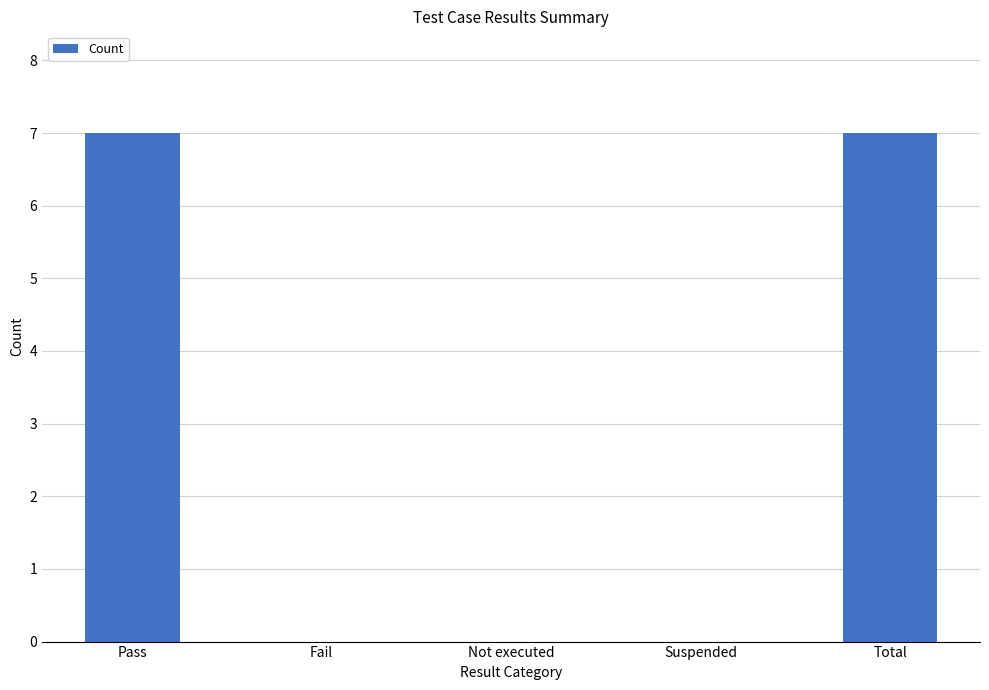

What is the sum of all values?

14